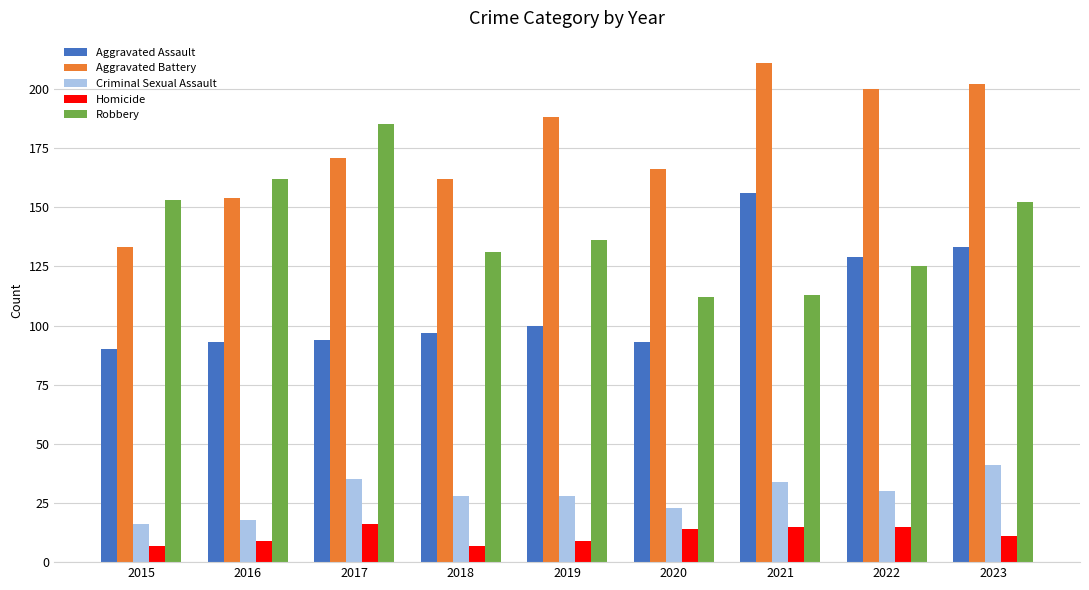

How many series are shown in this chart?

5